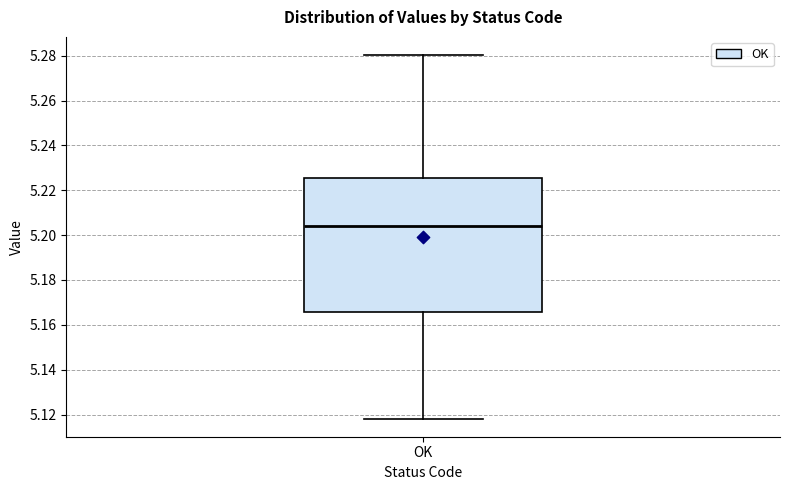

Where is the lower edge of the box for OK on the y-axis? The values are not printed on the chart, so give them approximately, as read against the axis.

5.166